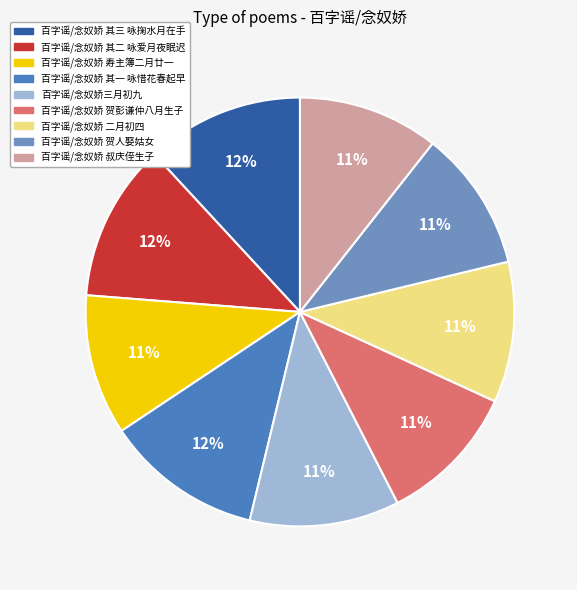

What percentage is the 百字谣/念奴娇三月初九 slice, to the nearest percent?

11%